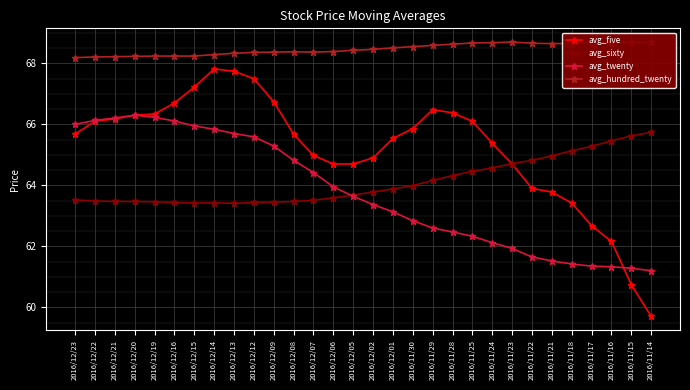

What are all the series names shown in the legend?

avg_five, avg_sixty, avg_twenty, avg_hundred_twenty